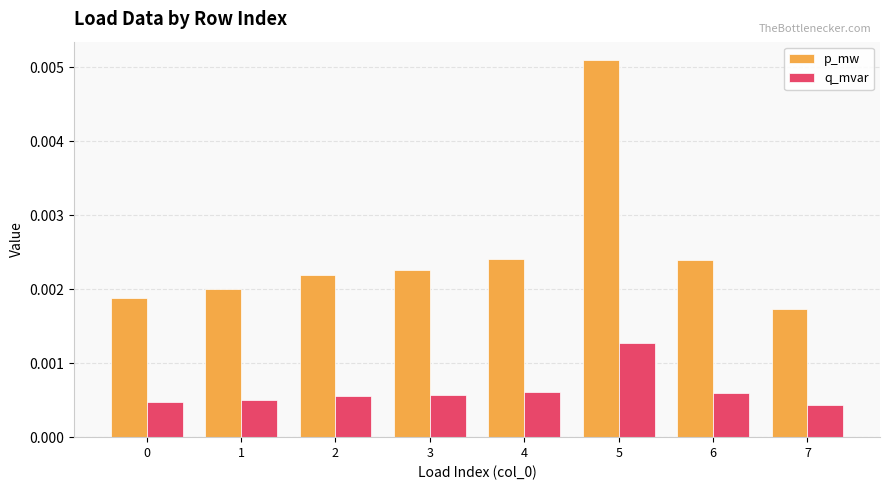

How many series are shown in this chart?

2